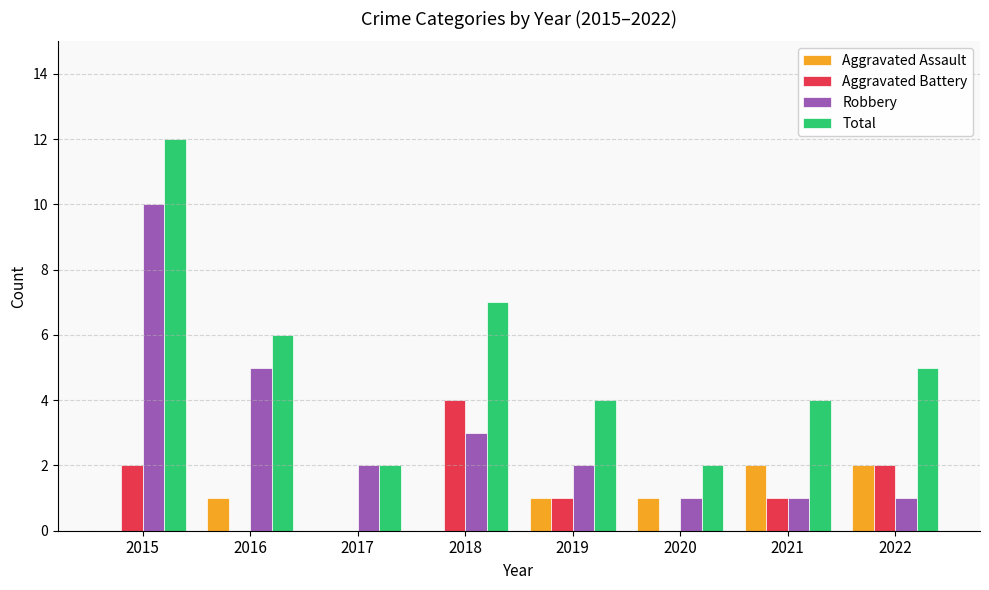

What is the total value across all series at 2021?

8